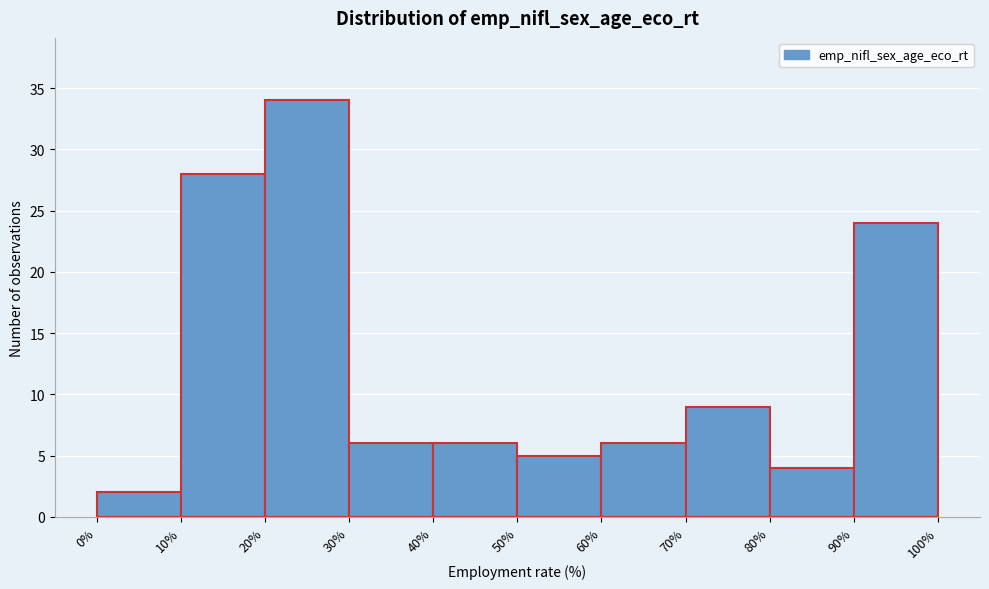

What is the height of the bar covering 50% to 60% on the x-axis? The values are not printed on the chart, so give them approximately, as read against the axis.

5